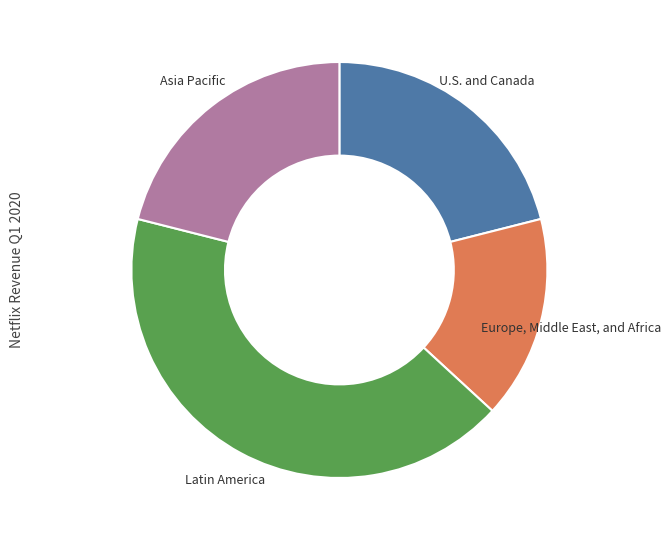

True or false: Latin America accounts for 55% of the total.

False